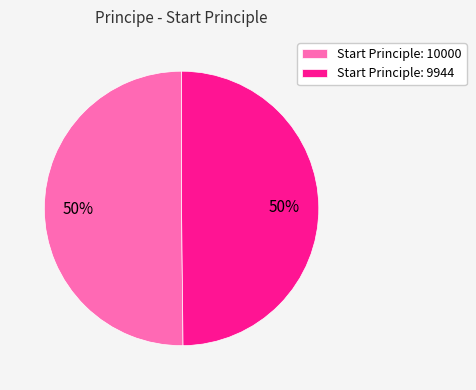

Is the sum of Start Principle: 9944 and Start Principle: 10000 greater than half?

Yes